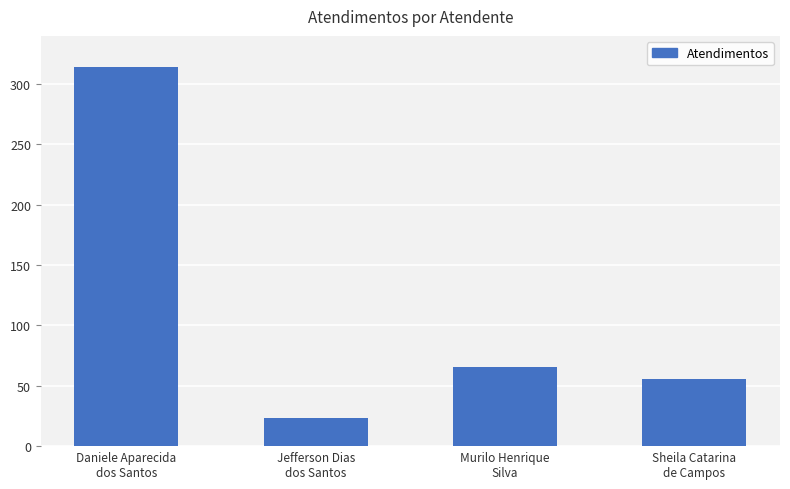

At which label does the data first exceed 66?

Daniele Aparecida
dos Santos